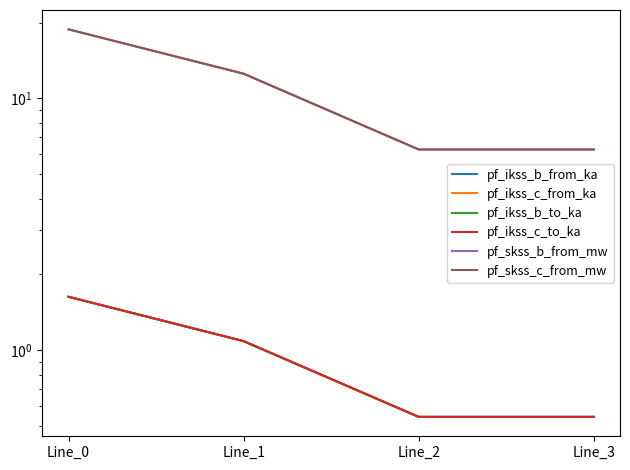

What is the average value of the pf_ikss_c_from_ka series?

1.0